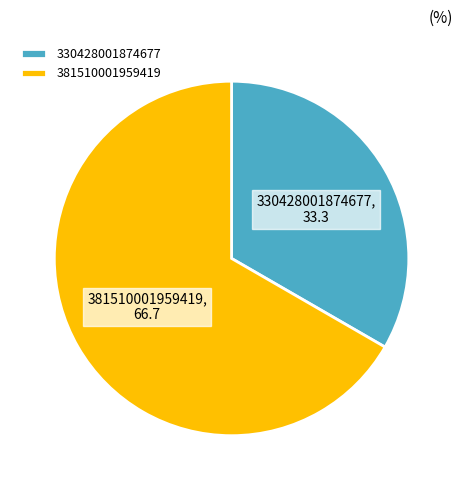

What is the ratio of the value at 330428001874677 to the value at 381510001959419?

0.5